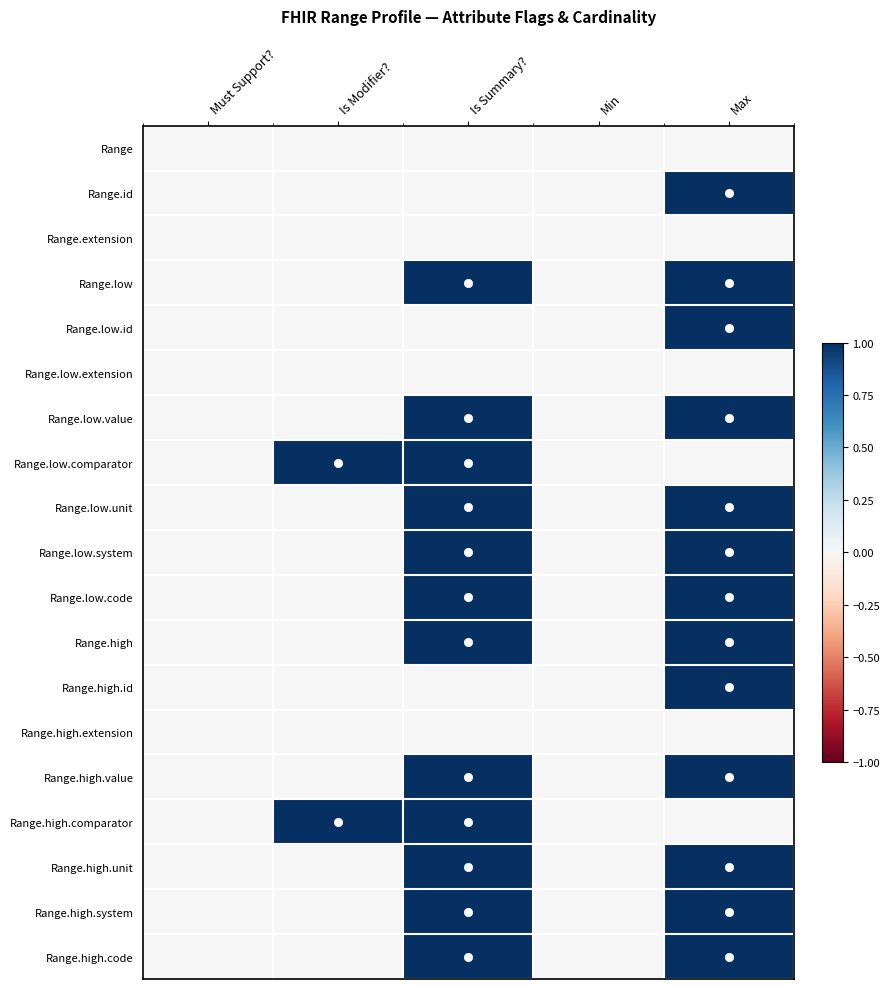

At Max, list the series in order from largest to smallest.

Range.id, Range.low, Range.low.id, Range.low.value, Range.low.unit, Range.low.system, Range.low.code, Range.high, Range.high.id, Range.high.value, Range.high.unit, Range.high.system, Range.high.code, Range, Range.extension, Range.low.extension, Range.low.comparator, Range.high.extension, Range.high.comparator